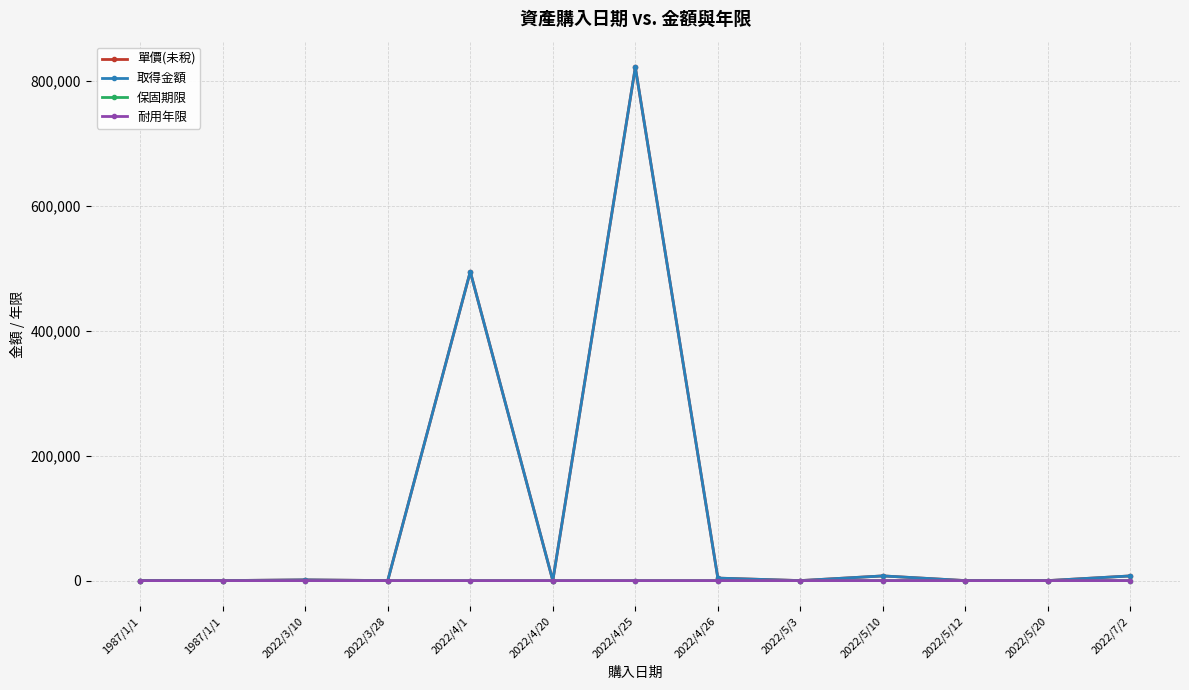

Rank the series at 2022/7/2 from highest to lowest value.

單價(未稅), 取得金額, 保固期限, 耐用年限